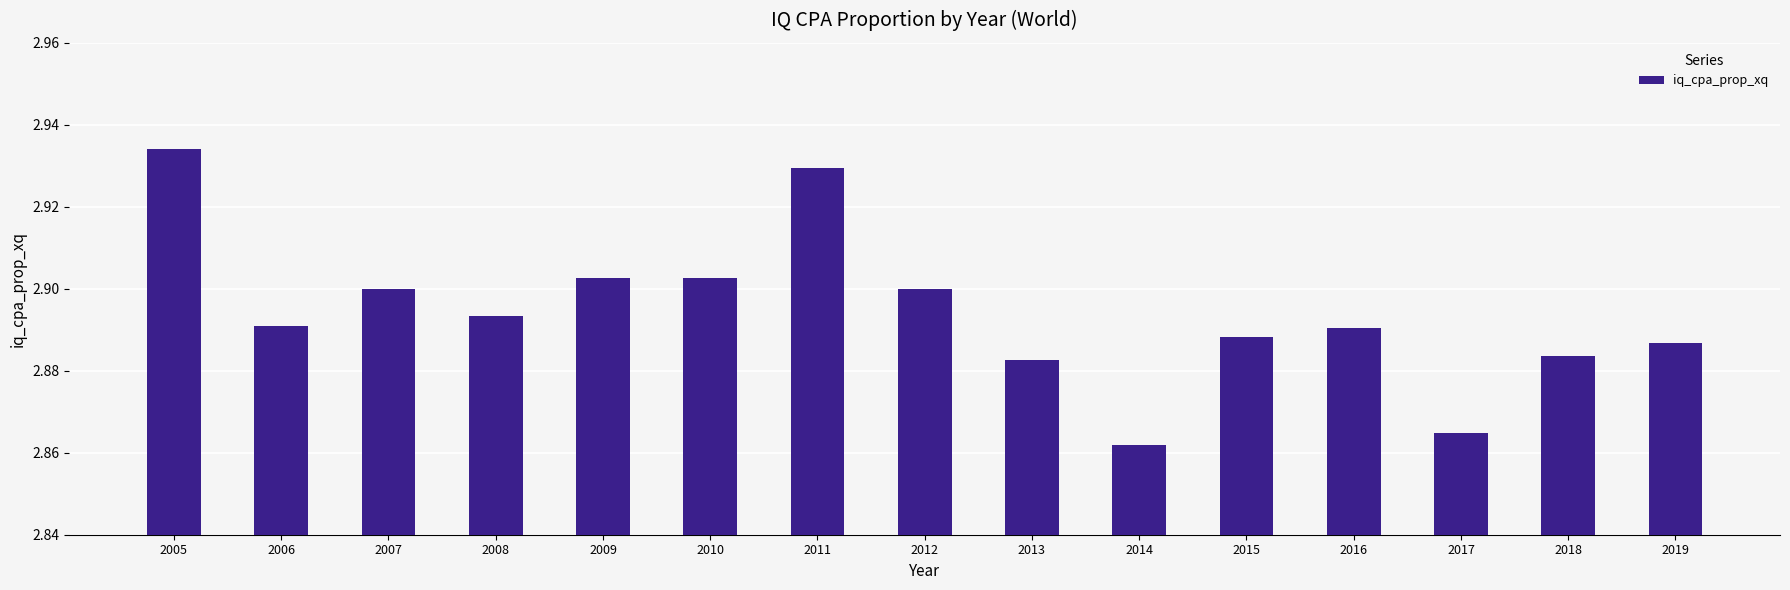

Approximately how many times larger is the value at 2012 compared to 2018?

1.0